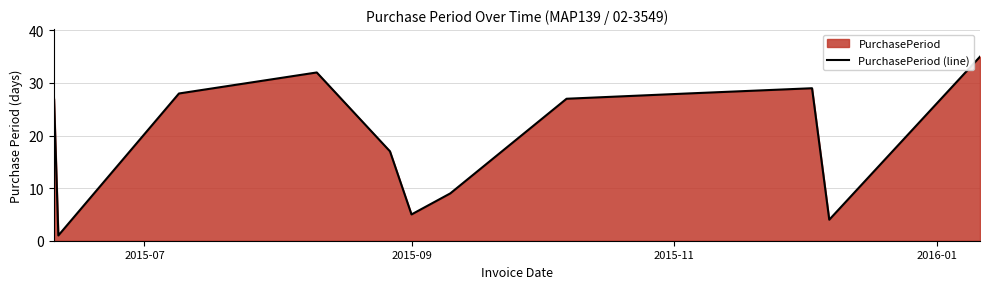

What is the value of the 10th point from the left?

29